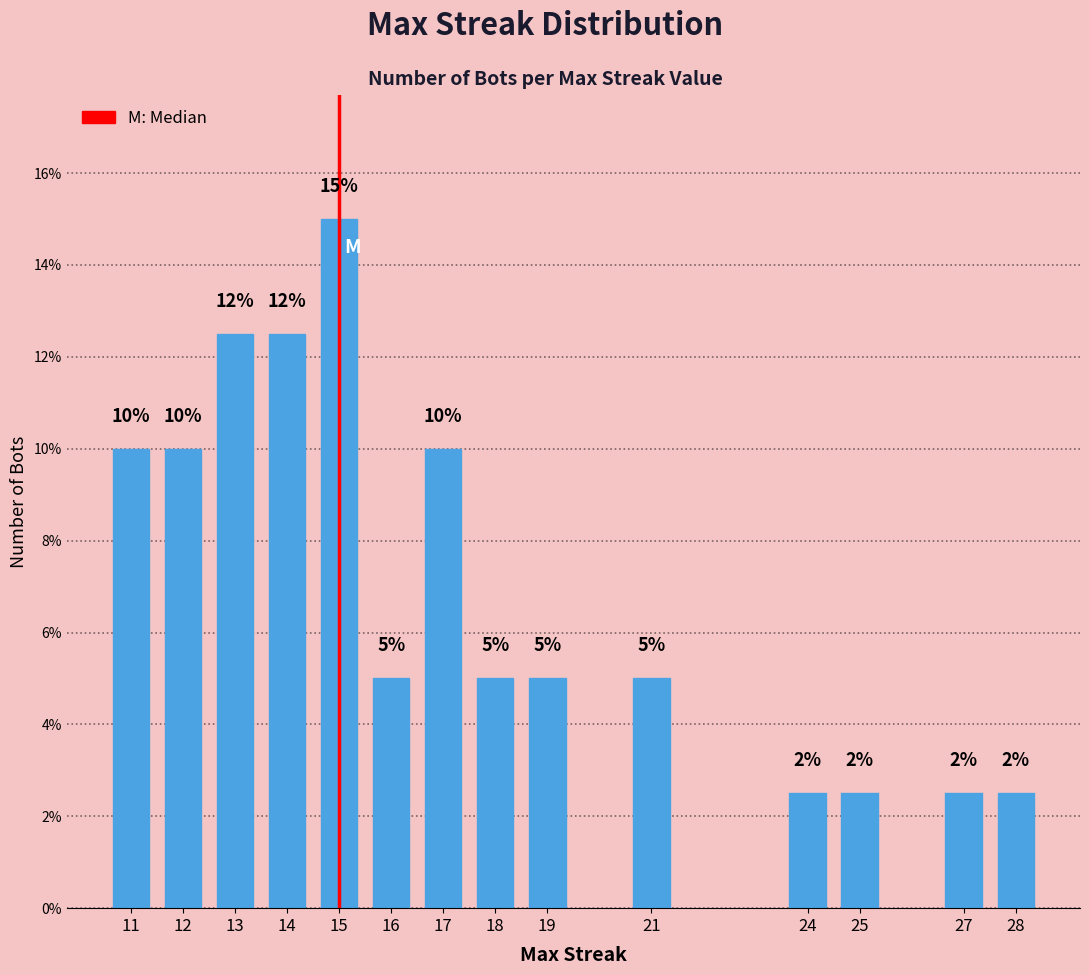

What is the maximum value shown in the chart?

15.0